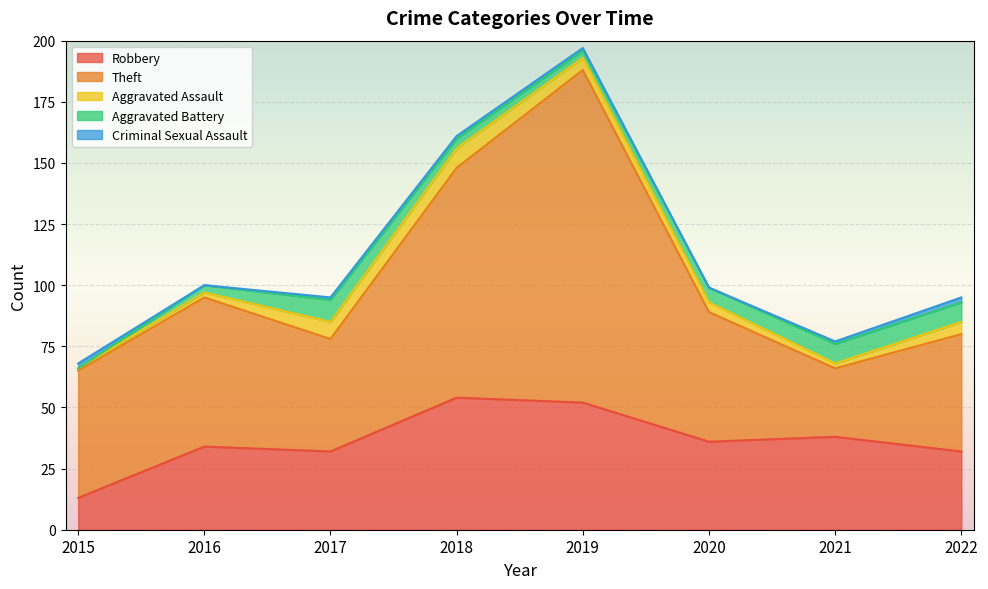

What is the value of the Aggravated Battery point at the 2nd from the left?

3